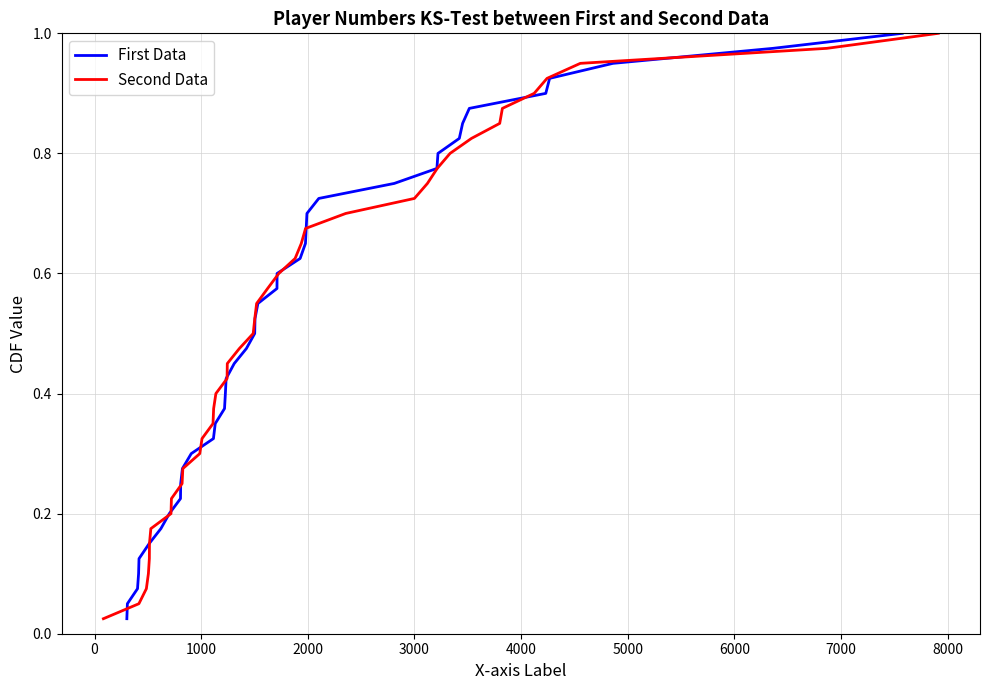

True or false: Second Data has more than 0 interior local peaks.

False